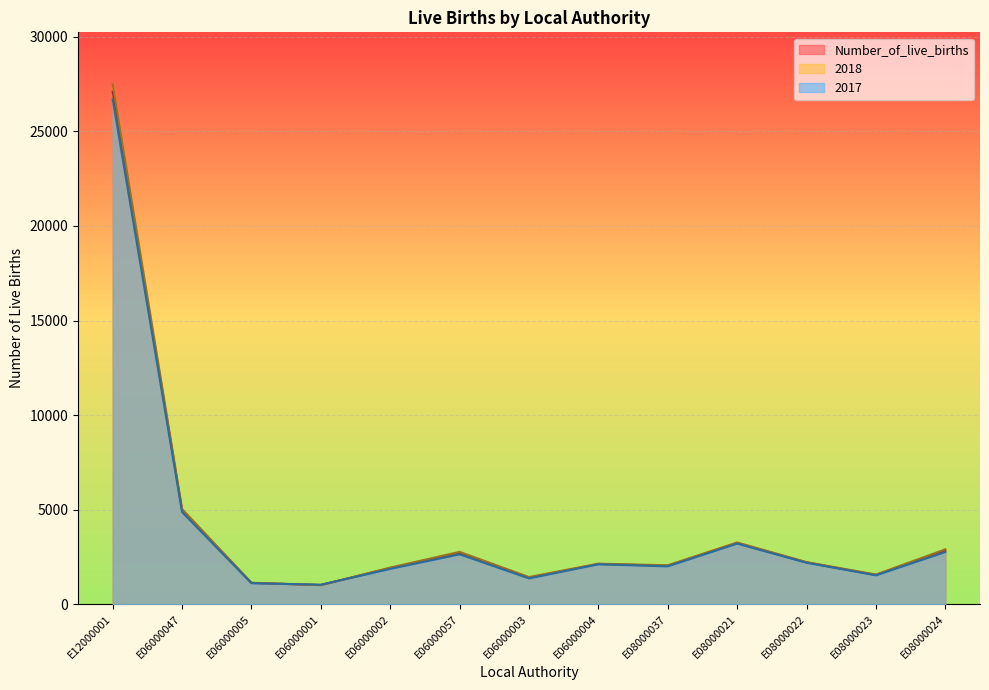

Is it true that 2018 equals 1851.3 at E08000021?

False